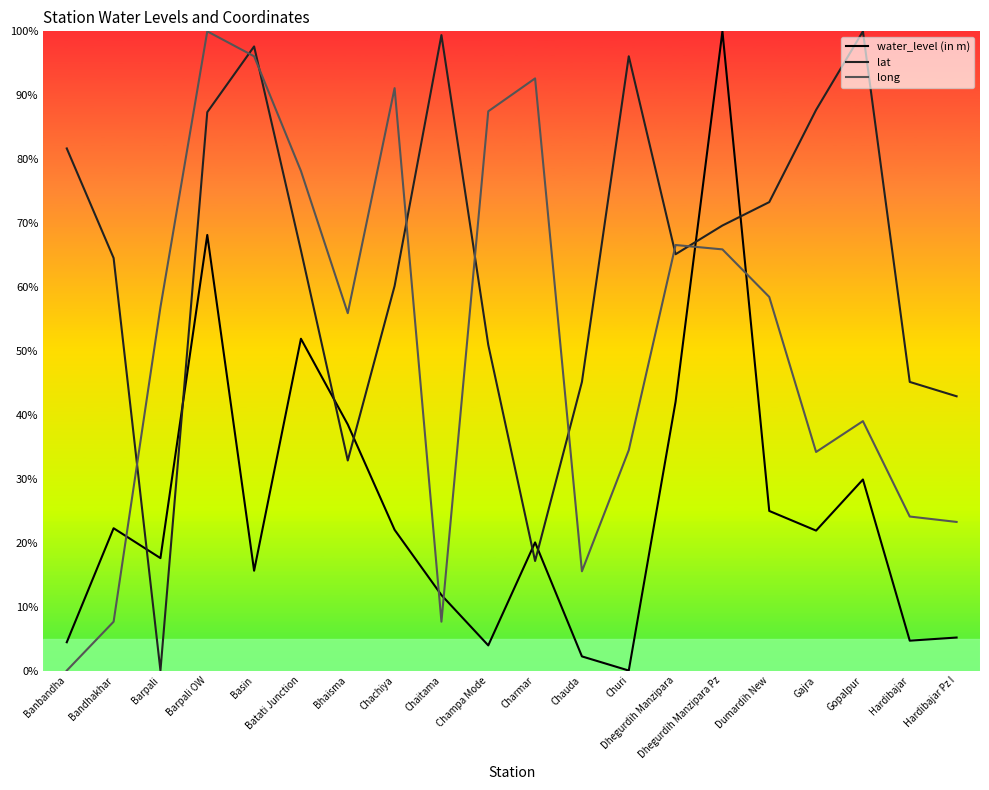

What is the average value of the water_level (in m) series?

25.4